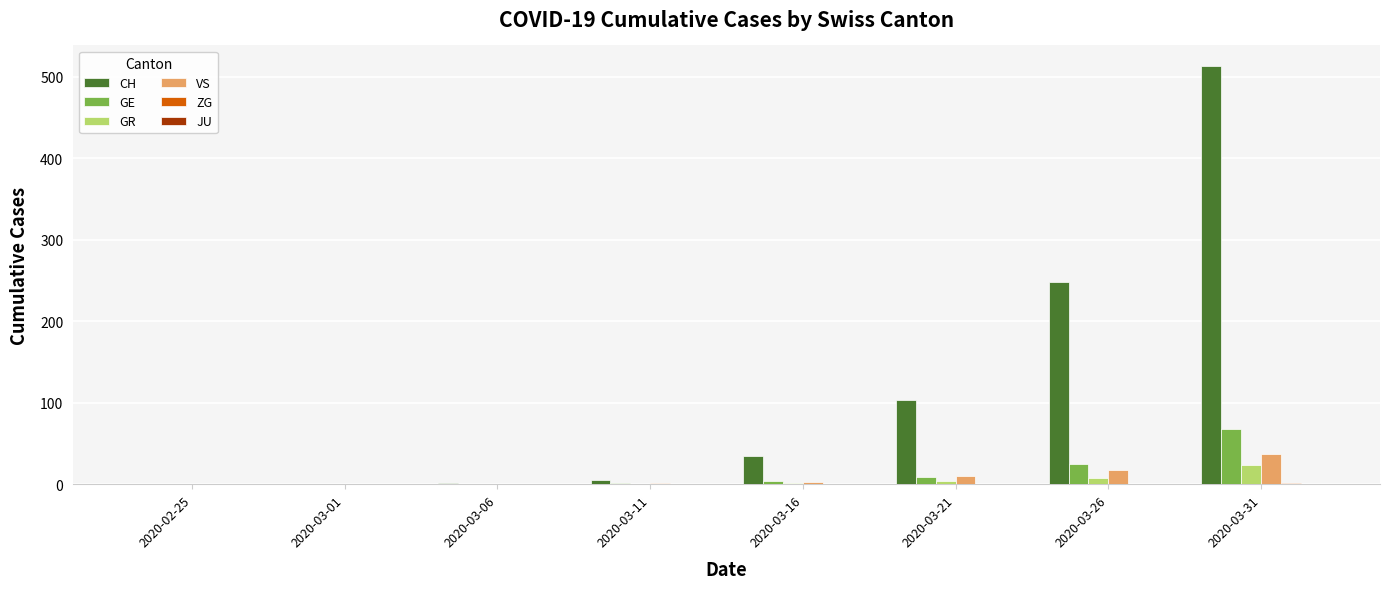

Are the bars grouped side by side (vs. stacked)?

Yes